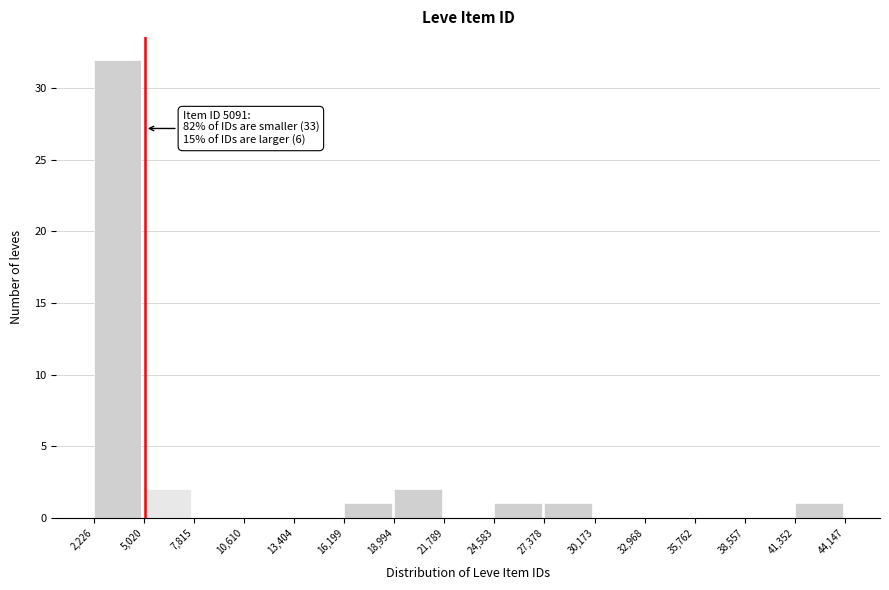

Over which range of the x-axis is the bar tallest?

2,226 to 5,020